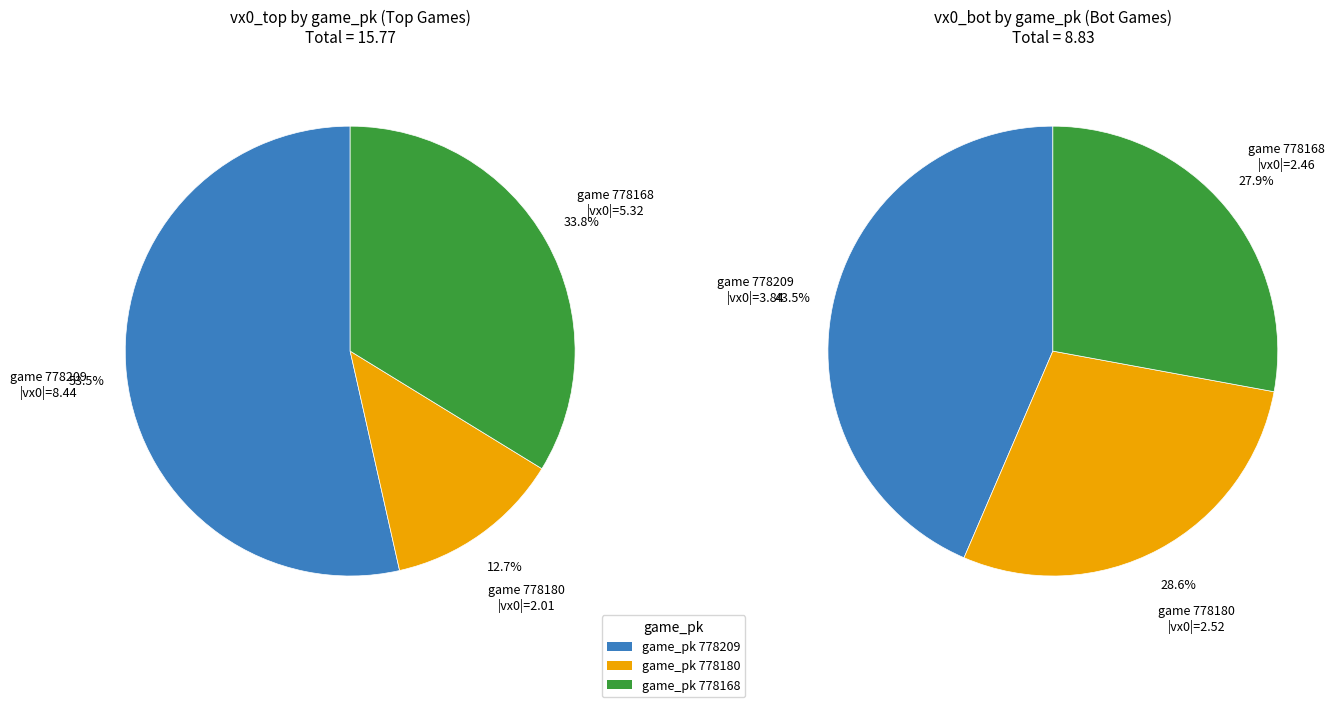

To the nearest percent, what is the average slice percentage?

33%